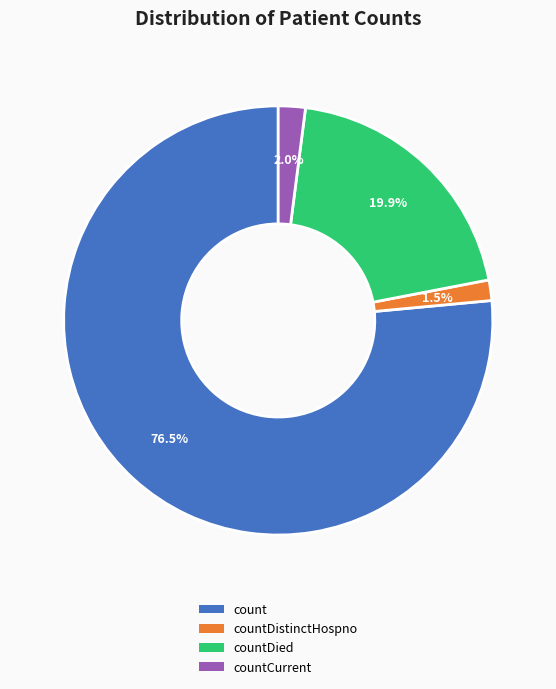

How many segments does this pie chart have?

4